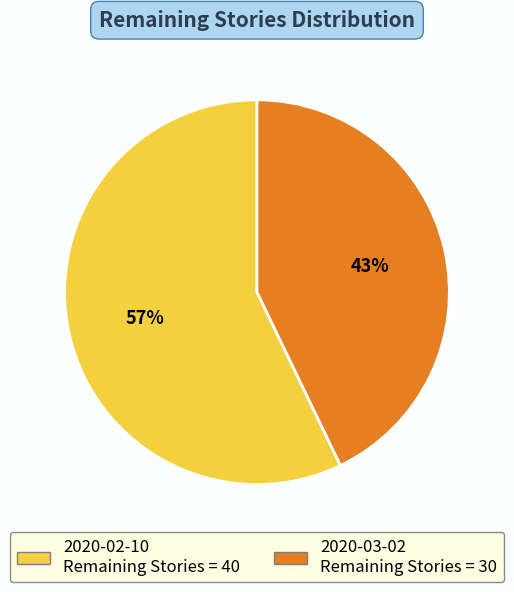

To the nearest percent, what is the average slice percentage?

50%